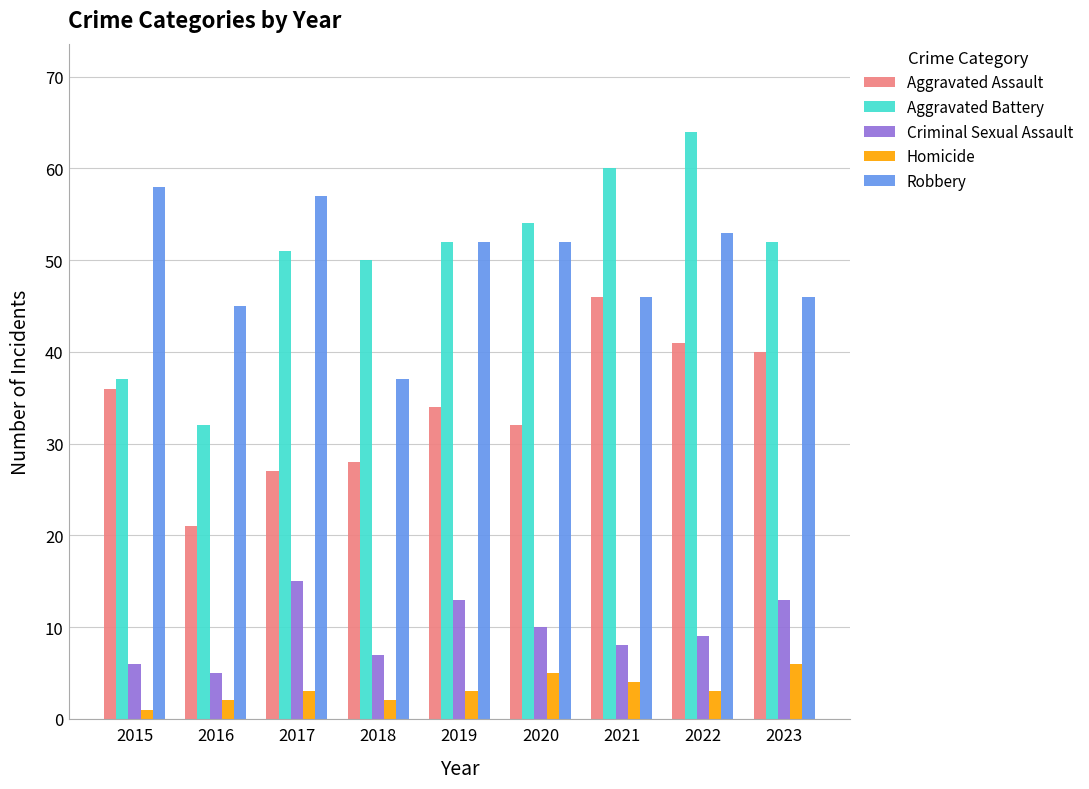

At which label does Criminal Sexual Assault reach its peak?

2017